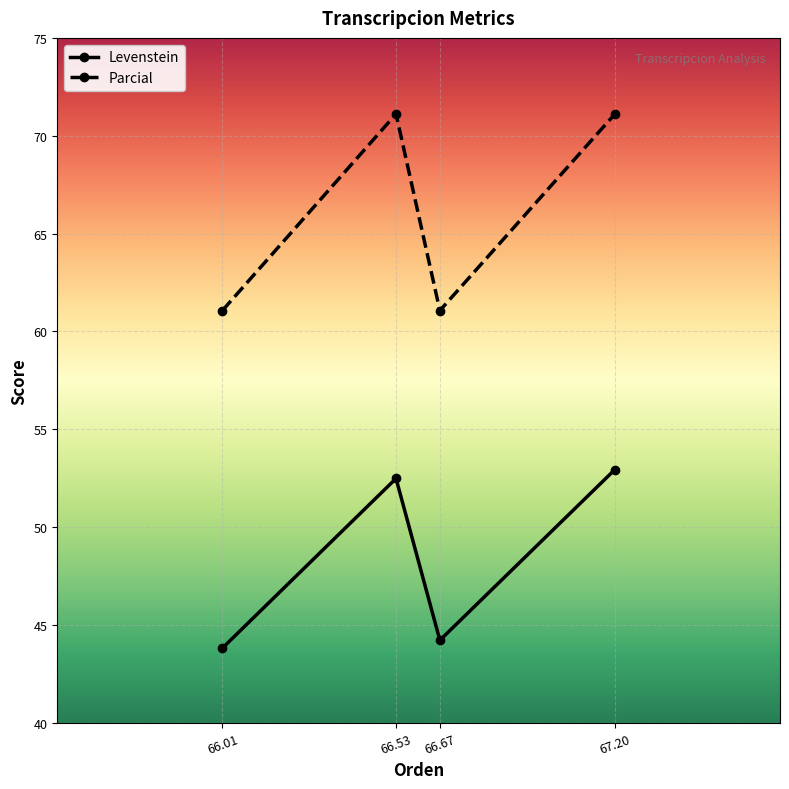

Where is the first local minimum for Parcial?

66.67